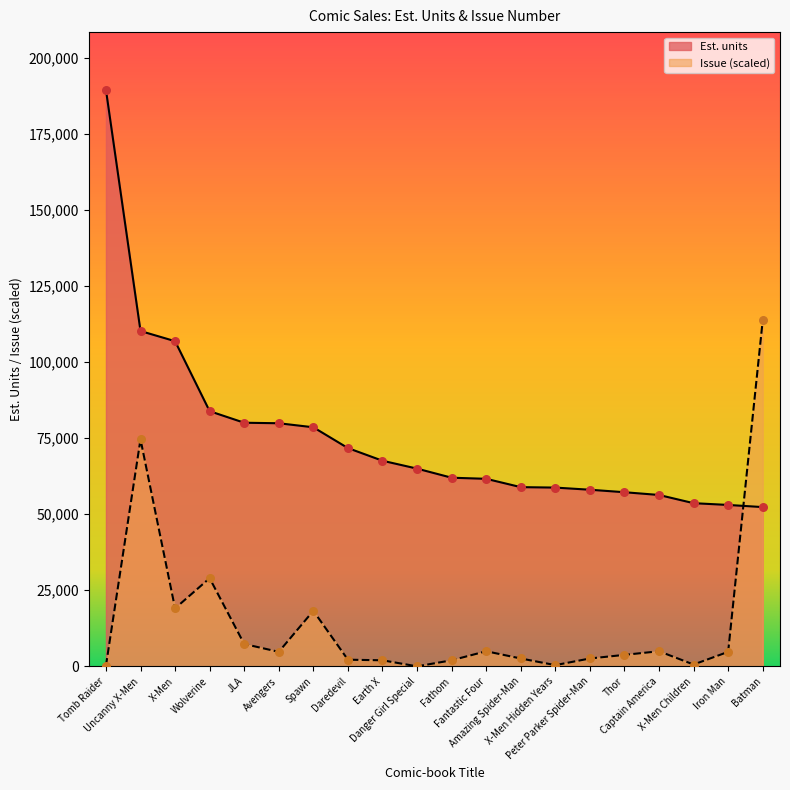

Which series has the largest total across all categories?

Est. units